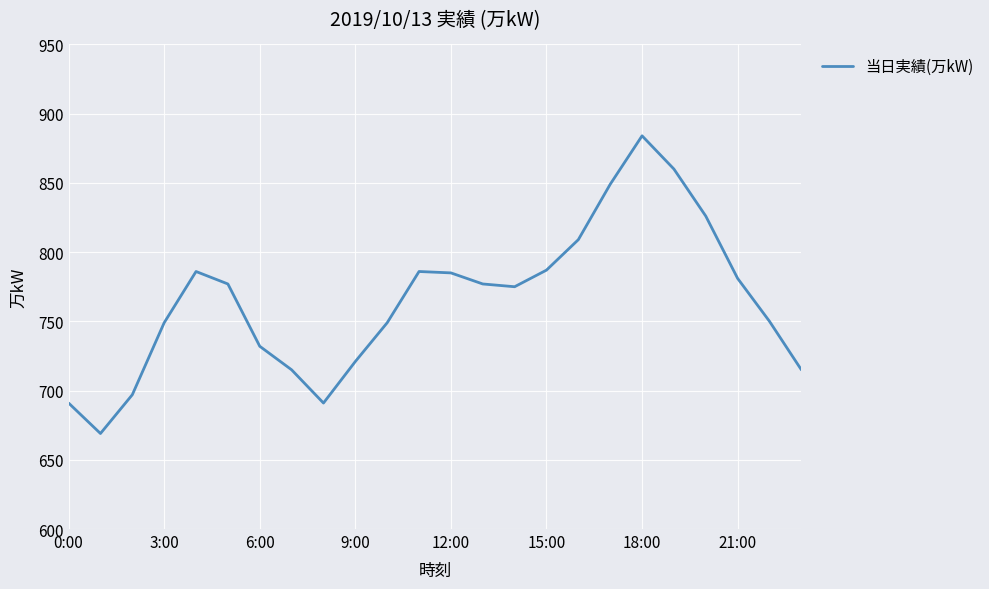

What is the maximum value shown in the chart?

884